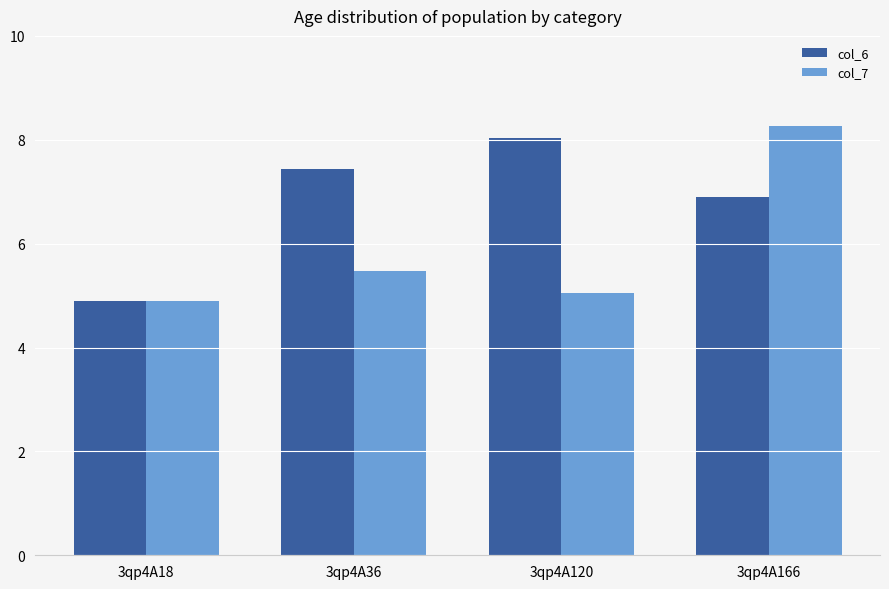

At 3qp4A166, list the series in order from smallest to largest.

col_6, col_7